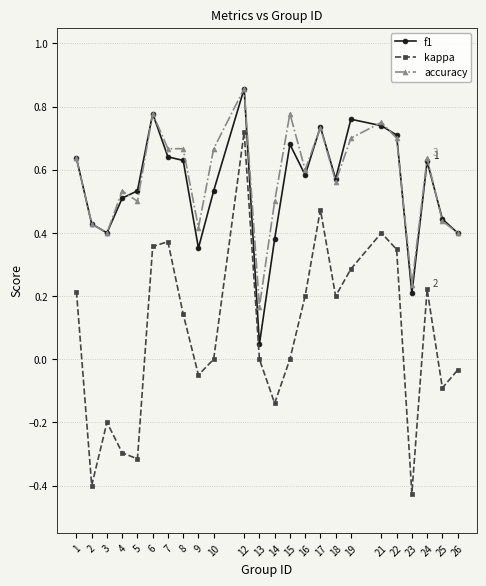

At which category does the chart reach its peak across all series?

12